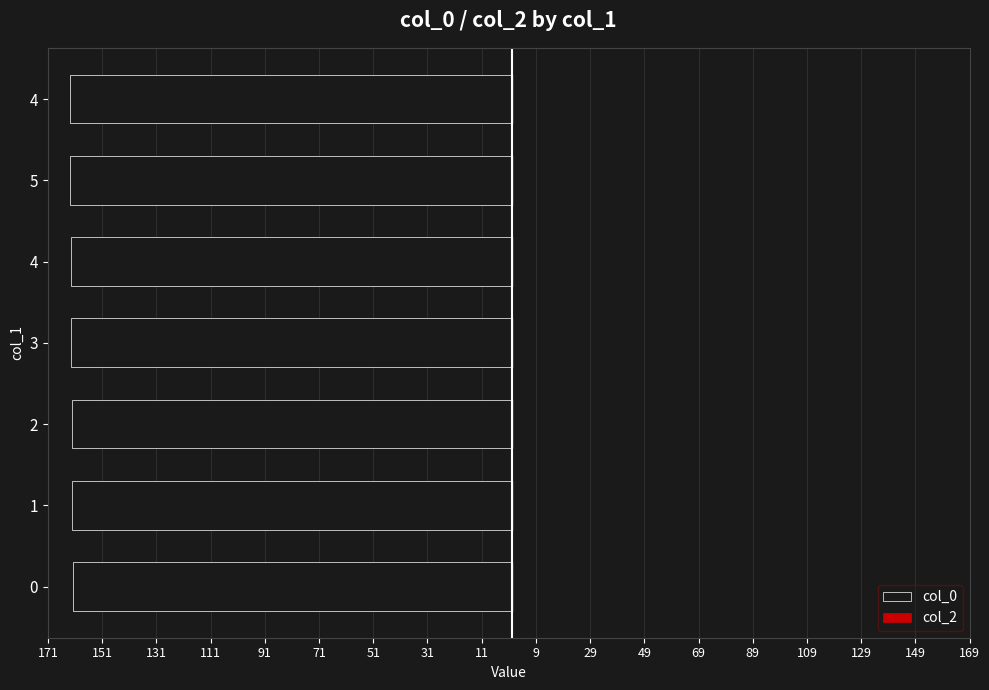

Does the chart contain stacked bars?

No